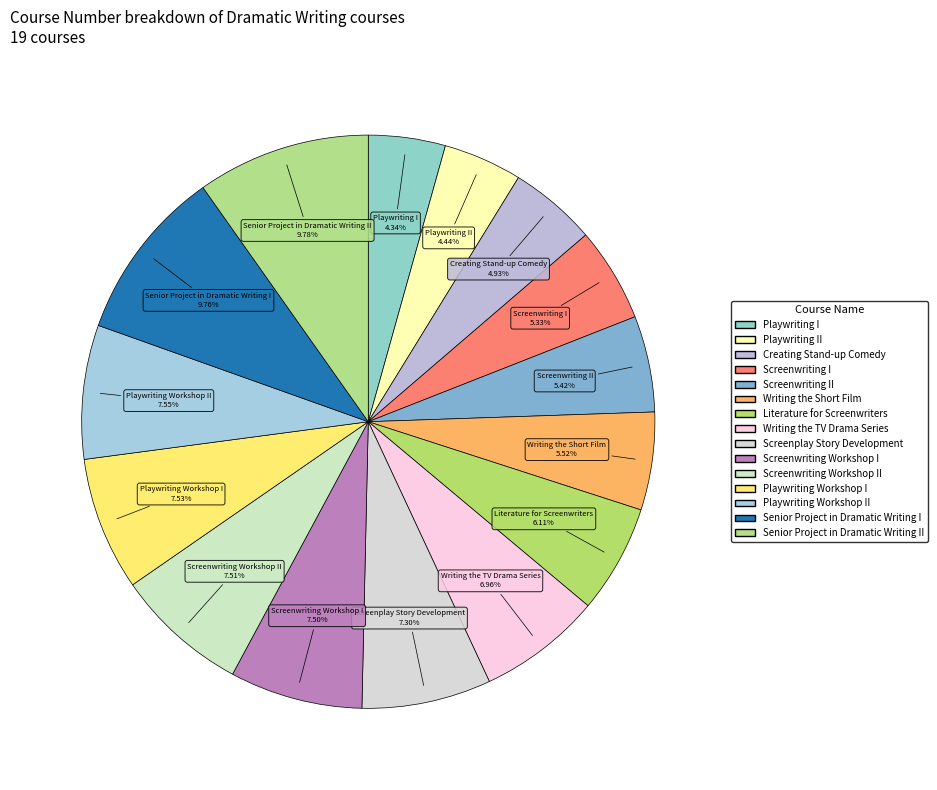

What is the smallest slice in the pie chart?

Playwriting I